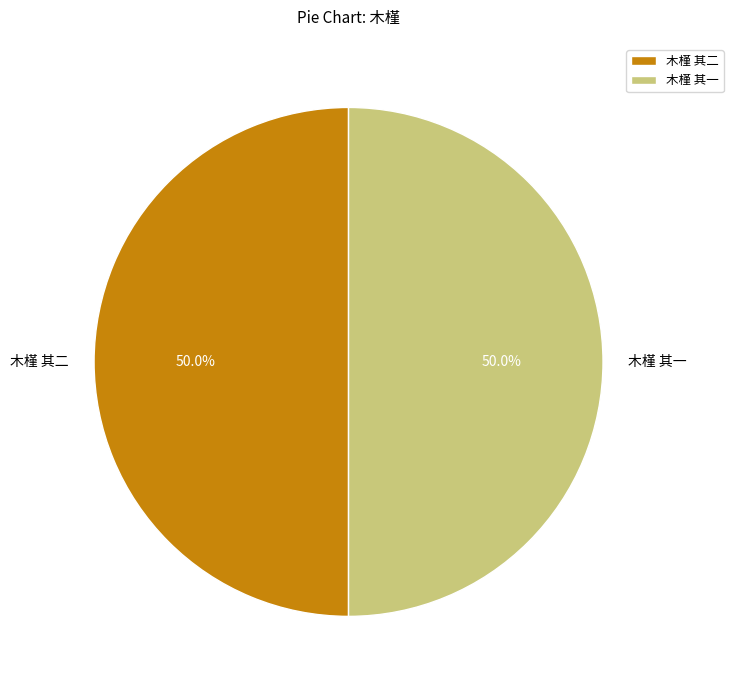

True or false: 木槿 其二 accounts for 50% of the total.

True